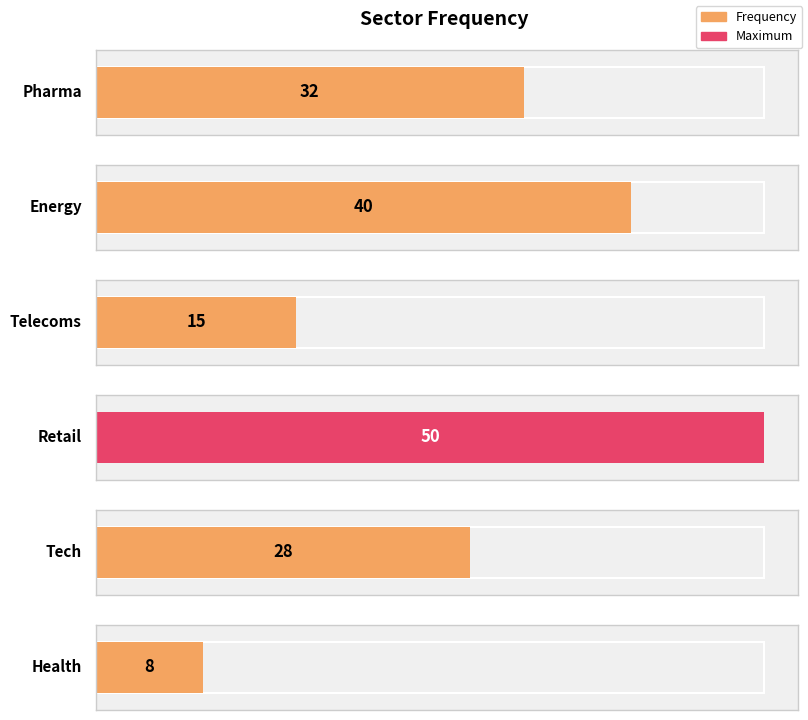

Rank the categories by value from highest to lowest.

Retail, Energy, Pharma, Tech, Telecoms, Health